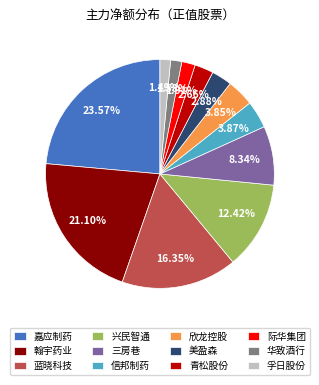

Which category has the biggest portion of the pie?

嘉应制药